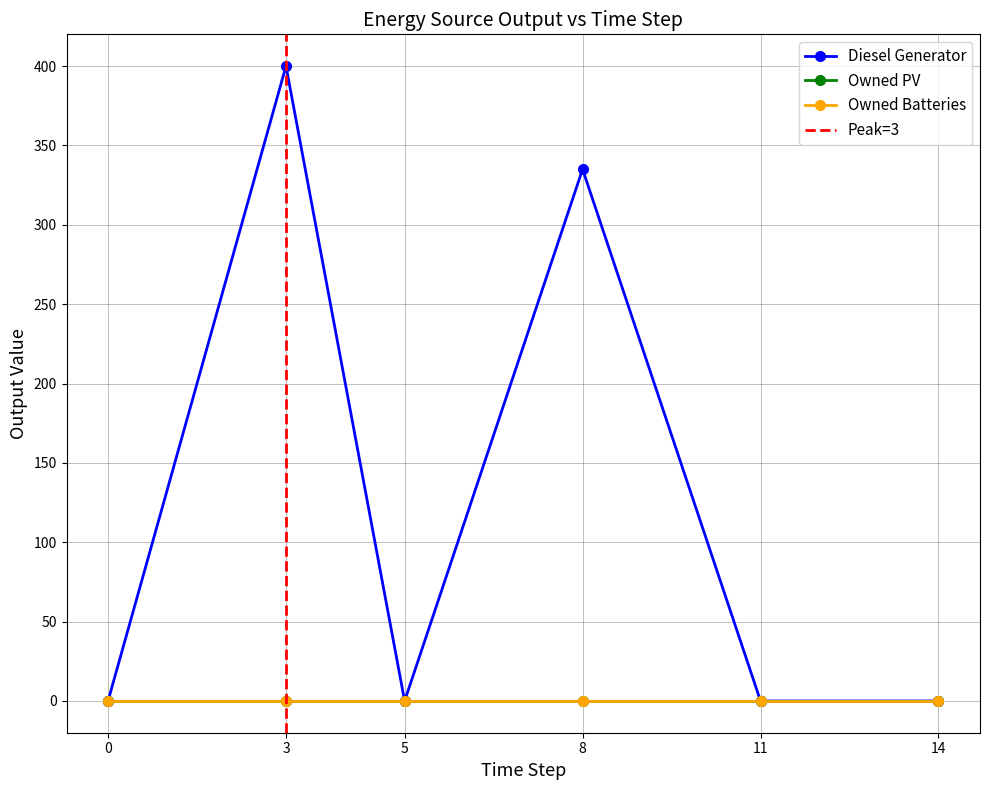

At which category does Diesel Generator reach its first local peak?

3